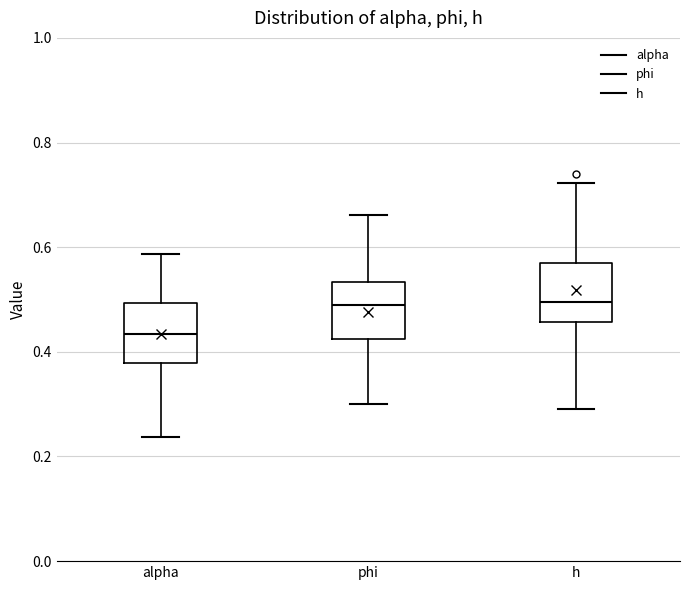

Reading left to right, read every box against the y-axis: the position of its median line, the range the box covers, and the ends of its whiskers. The values are not printed on the chart, so give them approximately, as read against the axis.

alpha: median 0.44, box 0.38 to 0.50, whiskers 0.24 to 0.58
phi: median 0.50, box 0.42 to 0.54, whiskers 0.30 to 0.66
h: median 0.50, box 0.46 to 0.56, whiskers 0.30 to 0.72